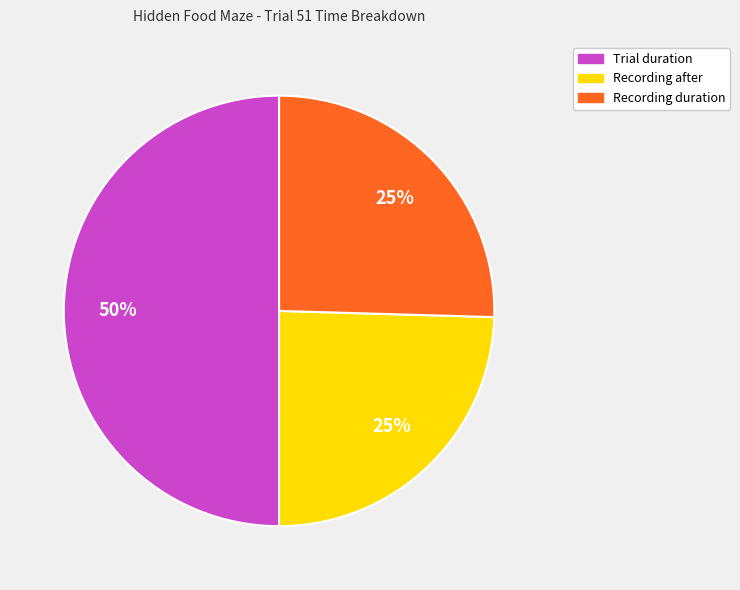

Count the number of slices in the pie.

3